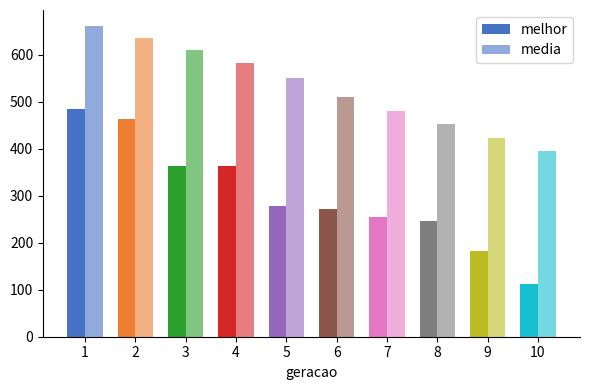

Read the media value at 1.

661.7